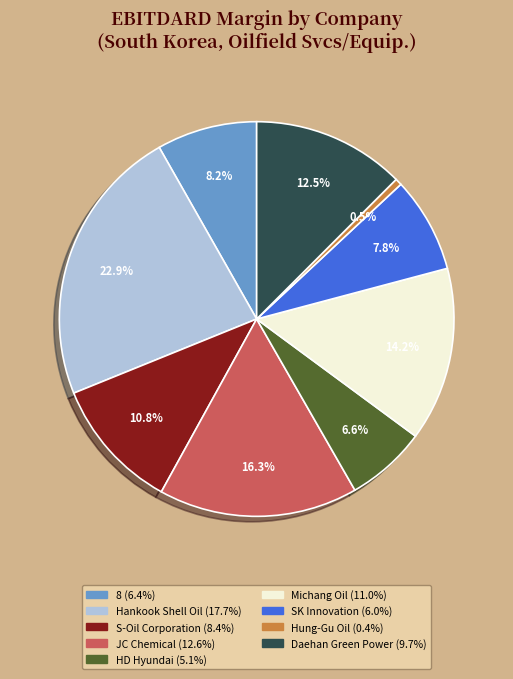

Is it true that Hung-Gu Oil is 11% of the pie?

False